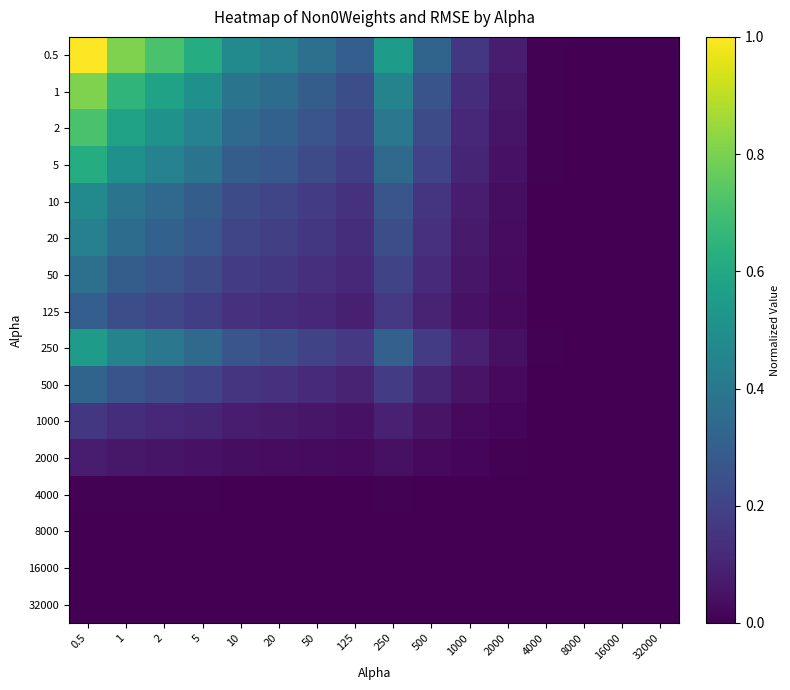

Reading left to right, what are all the values shown in this chart?

0.5: 0.5=1.0	1=0.8	2=0.7	5=0.6	10=0.5	20=0.4	50=0.4	125=0.3	250=0.6	500=0.3	1000=0.2	2000=0.1	4000=0.0	8000=0.0	16000=0.0	32000=0.0
1: 0.5=0.8	1=0.7	2=0.6	5=0.5	10=0.4	20=0.4	50=0.3	125=0.2	250=0.4	500=0.3	1000=0.1	2000=0.1	4000=0.0	8000=0.0	16000=0.0	32000=0.0
2: 0.5=0.7	1=0.6	2=0.5	5=0.4	10=0.3	20=0.3	50=0.3	125=0.2	250=0.4	500=0.2	1000=0.1	2000=0.1	4000=0.0	8000=0.0	16000=0.0	32000=0.0
5: 0.5=0.6	1=0.5	2=0.4	5=0.4	10=0.3	20=0.3	50=0.2	125=0.2	250=0.3	500=0.2	1000=0.1	2000=0.0	4000=0.0	8000=0.0	16000=0.0	32000=0.0
10: 0.5=0.5	1=0.4	2=0.3	5=0.3	10=0.2	20=0.2	50=0.2	125=0.1	250=0.3	500=0.2	1000=0.1	2000=0.0	4000=0.0	8000=0.0	16000=0.0	32000=0.0
20: 0.5=0.4	1=0.4	2=0.3	5=0.3	10=0.2	20=0.2	50=0.2	125=0.1	250=0.2	500=0.1	1000=0.1	2000=0.0	4000=0.0	8000=0.0	16000=0.0	32000=0.0
50: 0.5=0.4	1=0.3	2=0.3	5=0.2	10=0.2	20=0.2	50=0.1	125=0.1	250=0.2	500=0.1	1000=0.1	2000=0.0	4000=0.0	8000=0.0	16000=0.0	32000=0.0
125: 0.5=0.3	1=0.2	2=0.2	5=0.2	10=0.1	20=0.1	50=0.1	125=0.1	250=0.2	500=0.1	1000=0.0	2000=0.0	4000=0.0	8000=0.0	16000=0.0	32000=0.0
250: 0.5=0.6	1=0.4	2=0.4	5=0.3	10=0.3	20=0.2	50=0.2	125=0.2	250=0.3	500=0.2	1000=0.1	2000=0.0	4000=0.0	8000=0.0	16000=0.0	32000=0.0
500: 0.5=0.3	1=0.3	2=0.2	5=0.2	10=0.2	20=0.1	50=0.1	125=0.1	250=0.2	500=0.1	1000=0.1	2000=0.0	4000=0.0	8000=0.0	16000=0.0	32000=0.0
1000: 0.5=0.2	1=0.1	2=0.1	5=0.1	10=0.1	20=0.1	50=0.1	125=0.0	250=0.1	500=0.1	1000=0.0	2000=0.0	4000=0.0	8000=0.0	16000=0.0	32000=0.0
2000: 0.5=0.1	1=0.1	2=0.1	5=0.0	10=0.0	20=0.0	50=0.0	125=0.0	250=0.0	500=0.0	1000=0.0	2000=0.0	4000=0.0	8000=0.0	16000=0.0	32000=0.0
4000: 0.5=0.0	1=0.0	2=0.0	5=0.0	10=0.0	20=0.0	50=0.0	125=0.0	250=0.0	500=0.0	1000=0.0	2000=0.0	4000=0.0	8000=0.0	16000=0.0	32000=0.0
8000: 0.5=0.0	1=0.0	2=0.0	5=0.0	10=0.0	20=0.0	50=0.0	125=0.0	250=0.0	500=0.0	1000=0.0	2000=0.0	4000=0.0	8000=0.0	16000=0.0	32000=0.0
16000: 0.5=0.0	1=0.0	2=0.0	5=0.0	10=0.0	20=0.0	50=0.0	125=0.0	250=0.0	500=0.0	1000=0.0	2000=0.0	4000=0.0	8000=0.0	16000=0.0	32000=0.0
32000: 0.5=0.0	1=0.0	2=0.0	5=0.0	10=0.0	20=0.0	50=0.0	125=0.0	250=0.0	500=0.0	1000=0.0	2000=0.0	4000=0.0	8000=0.0	16000=0.0	32000=0.0